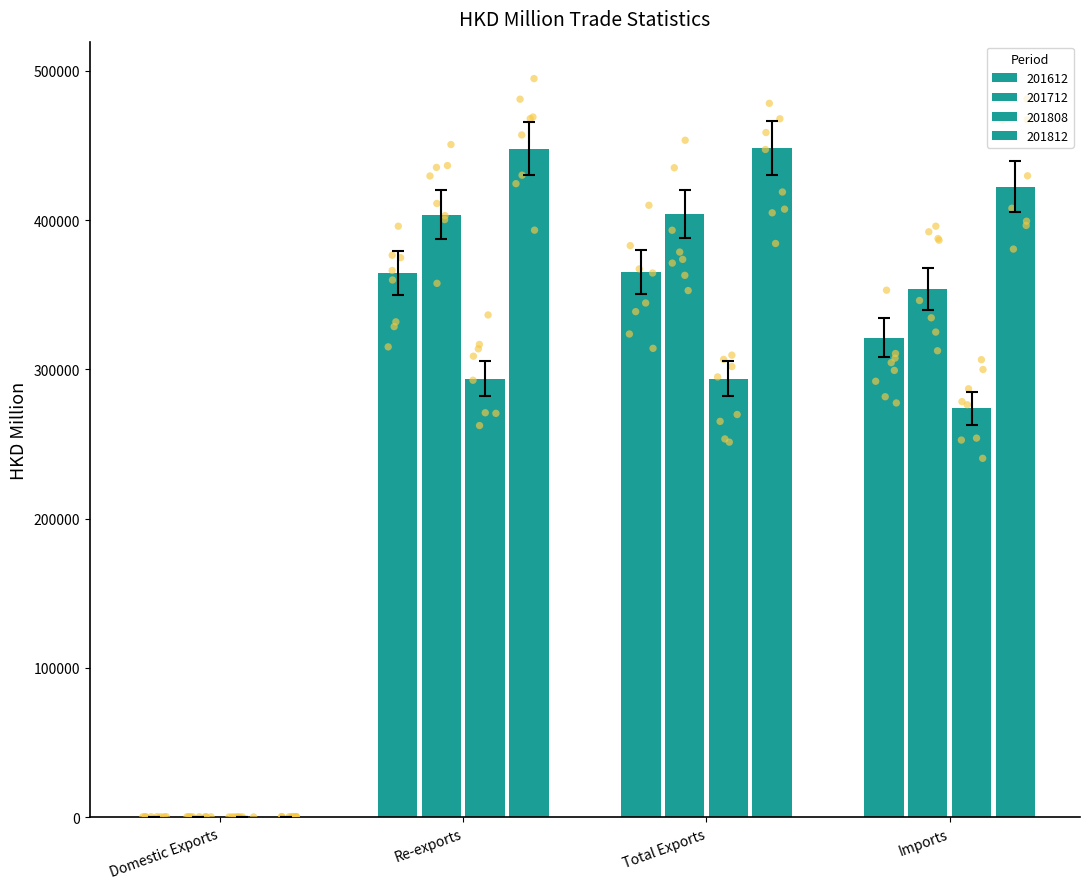

Which series contains the highest Y value?

201812